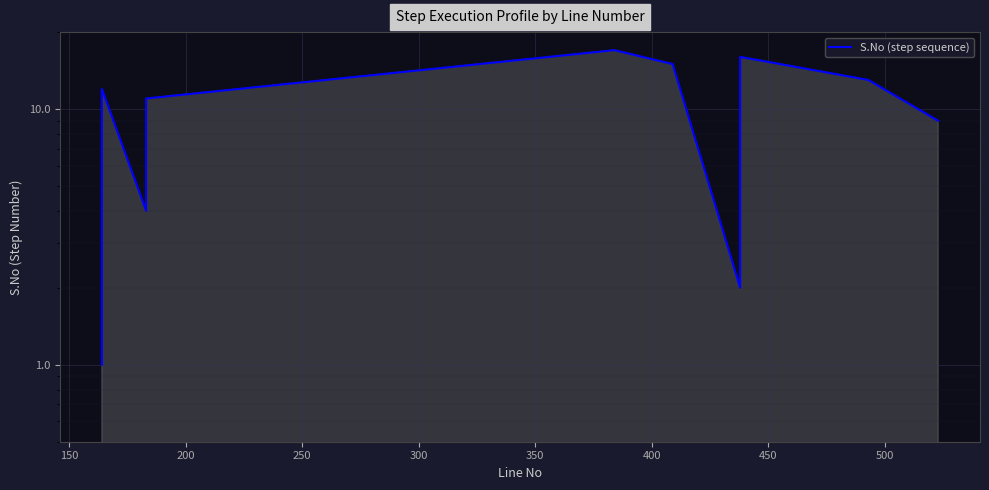

Reading left to right, transcribe all the data shown in this chart.

1	3	5	7	8	12	4	6	10	11	17	15	2	14	16	13	9